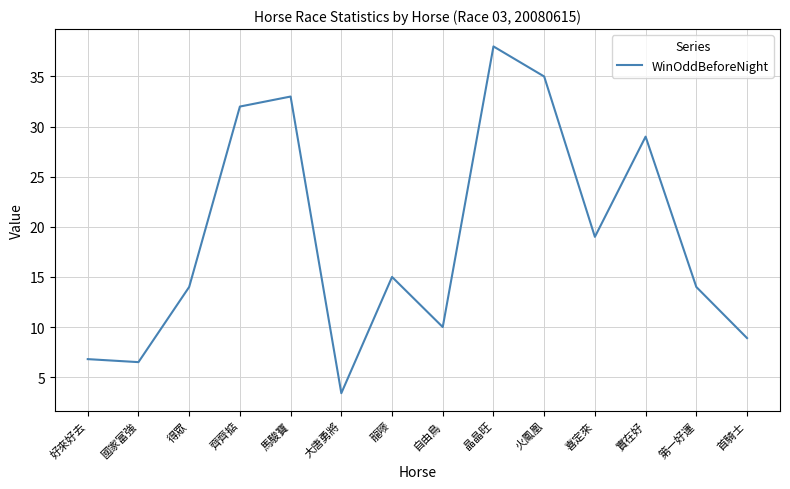

True or false: the data has more than 1 interior local peaks.

True